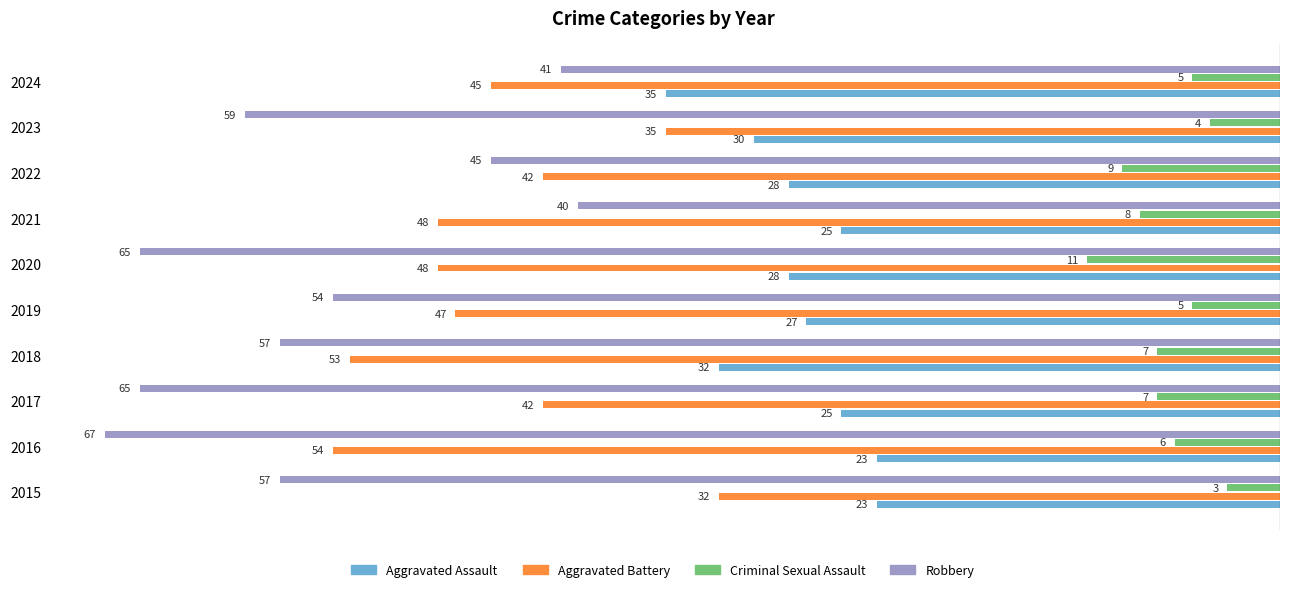

What are all the series names shown in the legend?

Aggravated Assault, Aggravated Battery, Criminal Sexual Assault, Robbery